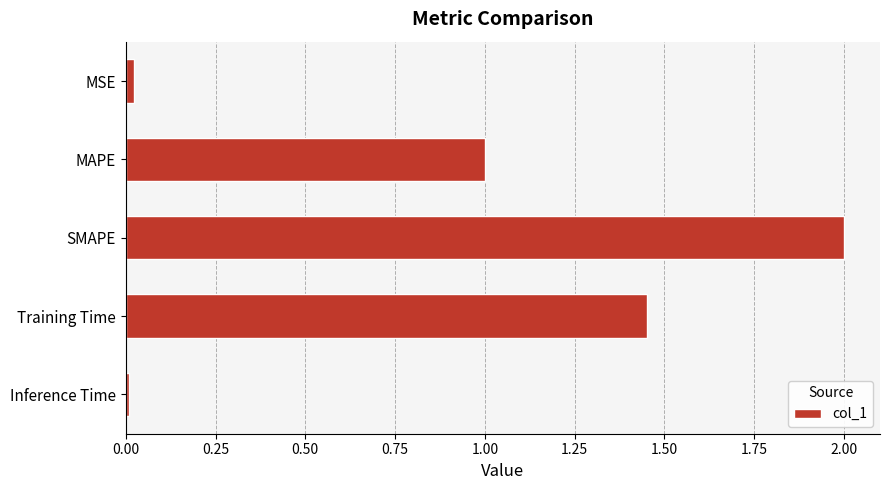

True or false: the data shows 0.0 at MSE.

True